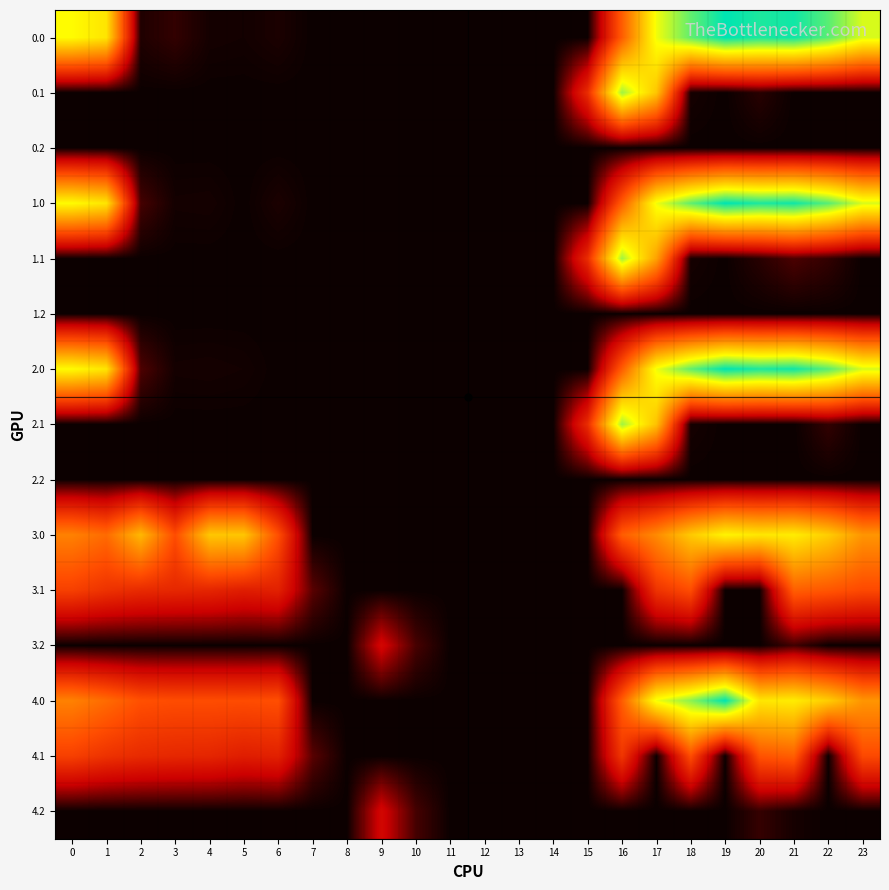

Which has a higher value, 13 or 4?

4